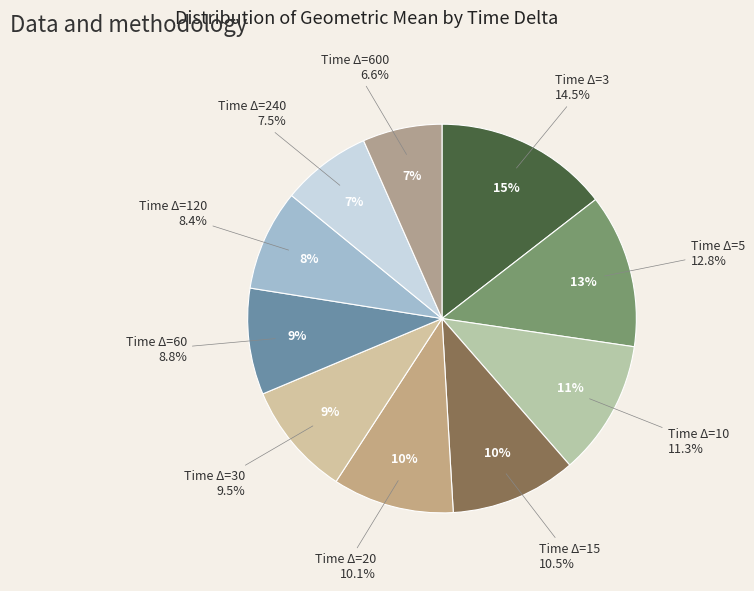

How much of the chart is everything except 600?

93.4%